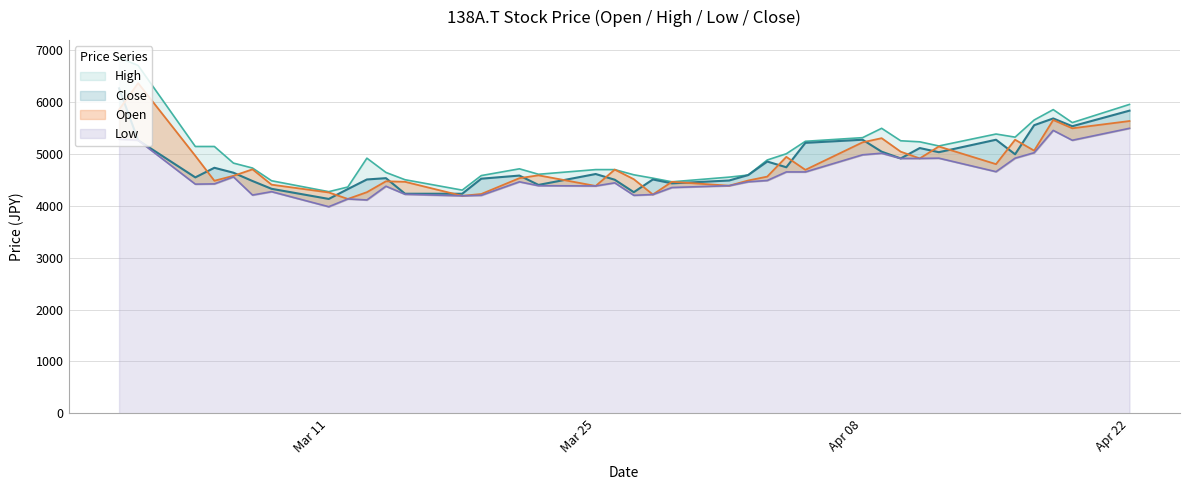

In Close, how many points are lower than both neighbors (excluding endpoints)?

10